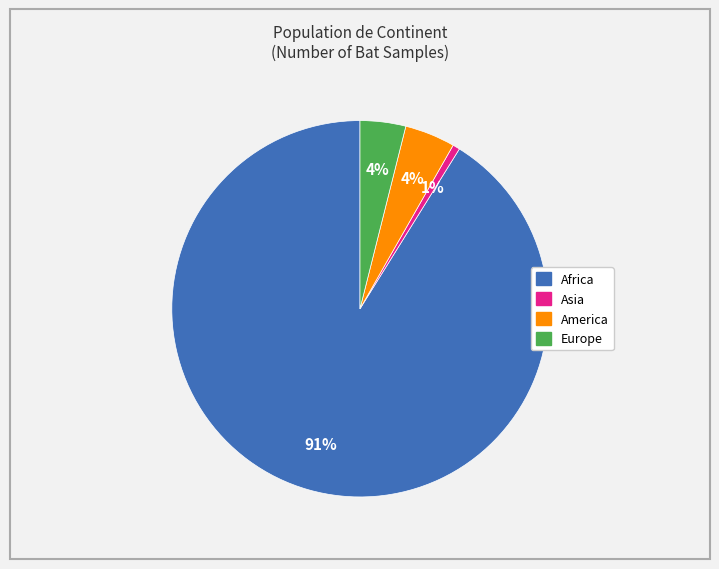

Does any single category account for the majority?

Yes